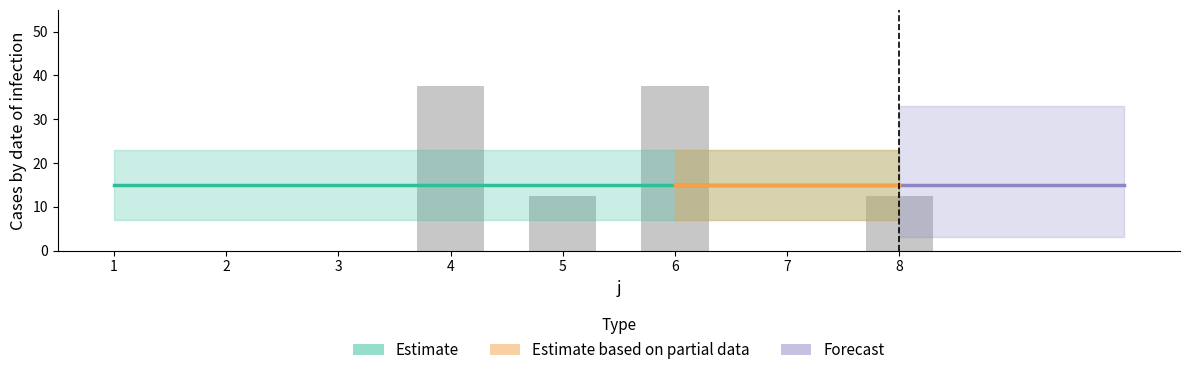

Reading left to right, list all the values displayed in this chart.

0.0	0.0	0.0	37.5	12.5	37.5	0.0	12.5